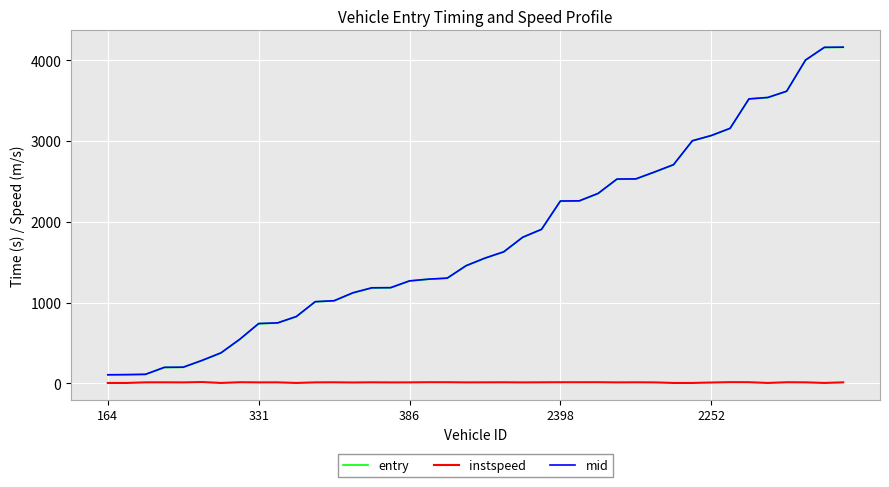

What is the lowest value of the entry series?

104.1